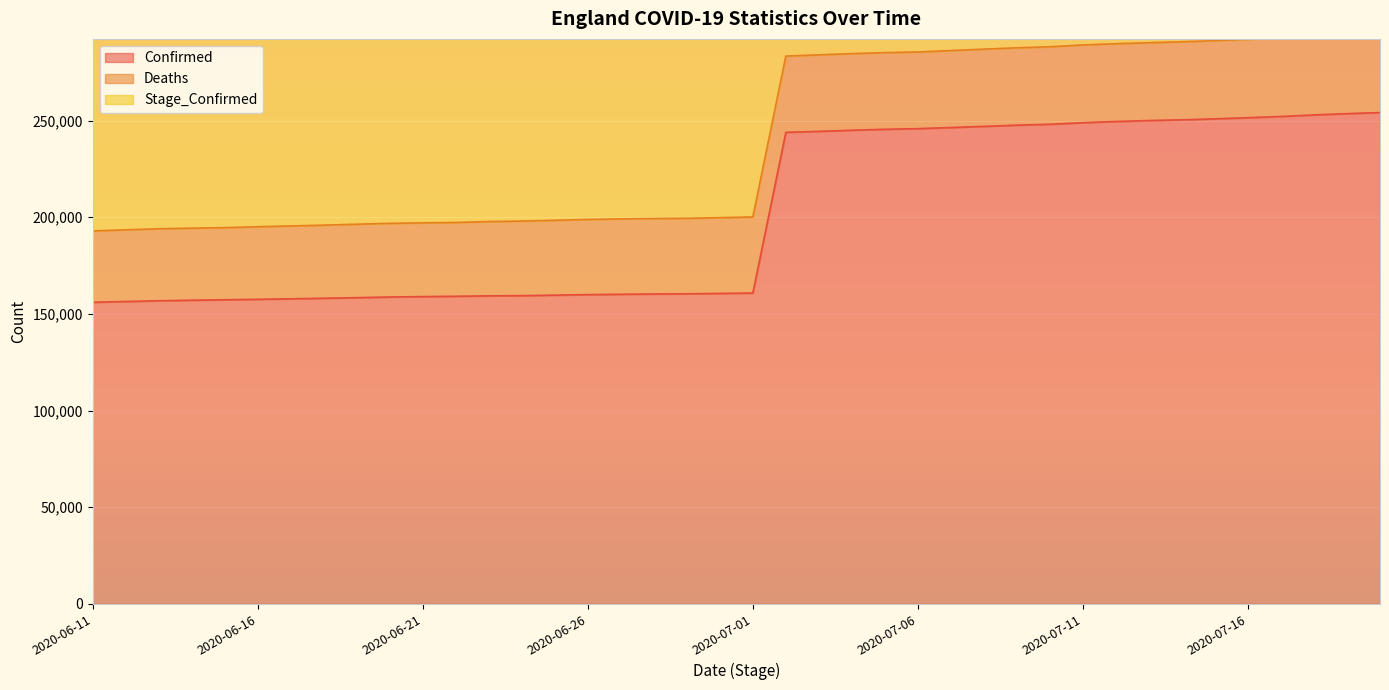

True or false: Confirmed and Stage_Confirmed cross at least once.

False